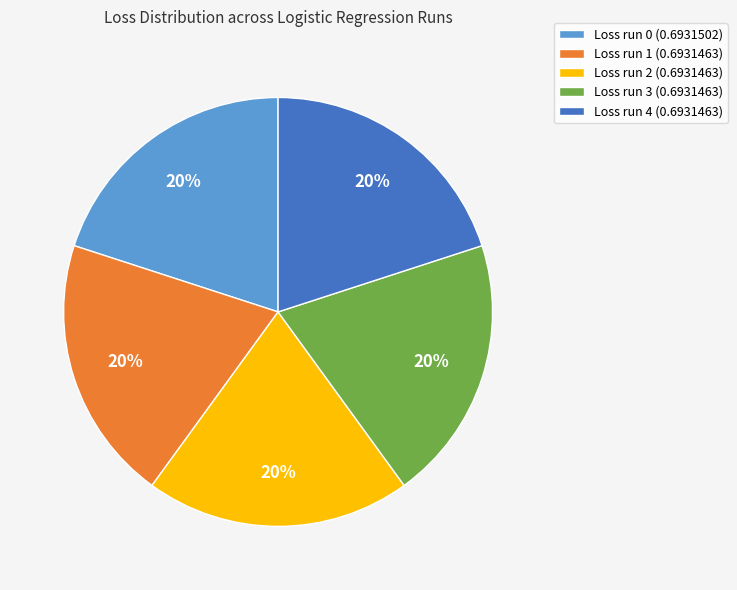

Is it true that Loss run 2 (0.6931463) is 20% of the pie?

True